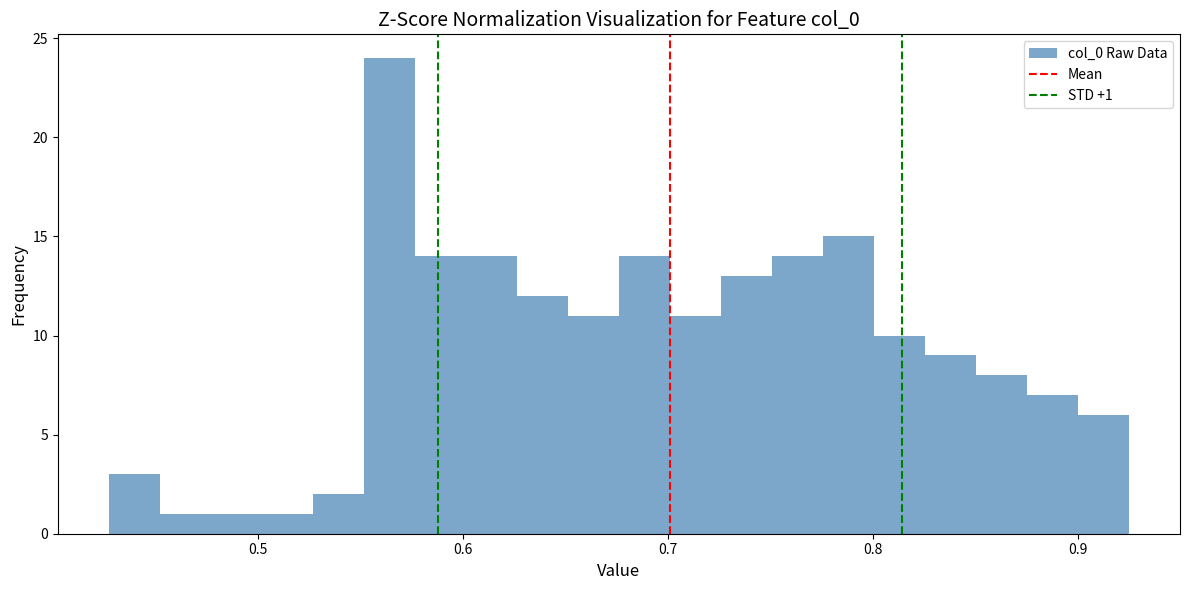

Read against the x-axis, roughly where is the centre of the tallest bar?

0.56